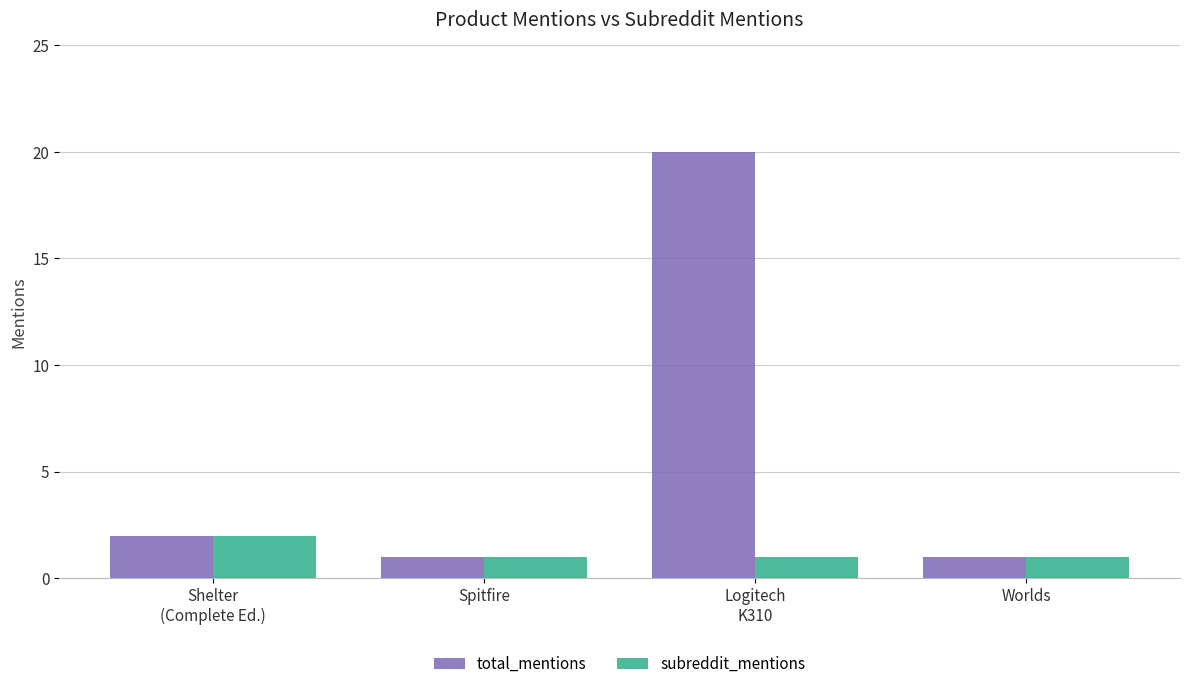

Which series has the widest spread of values?

total_mentions